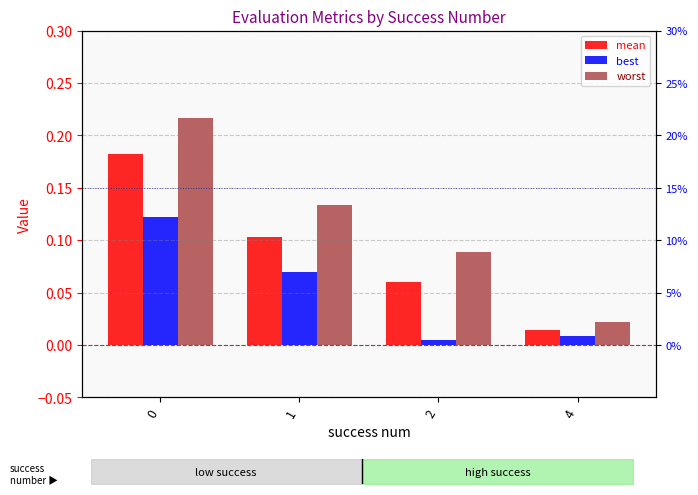

Which series has the largest range (max minus min)?

worst